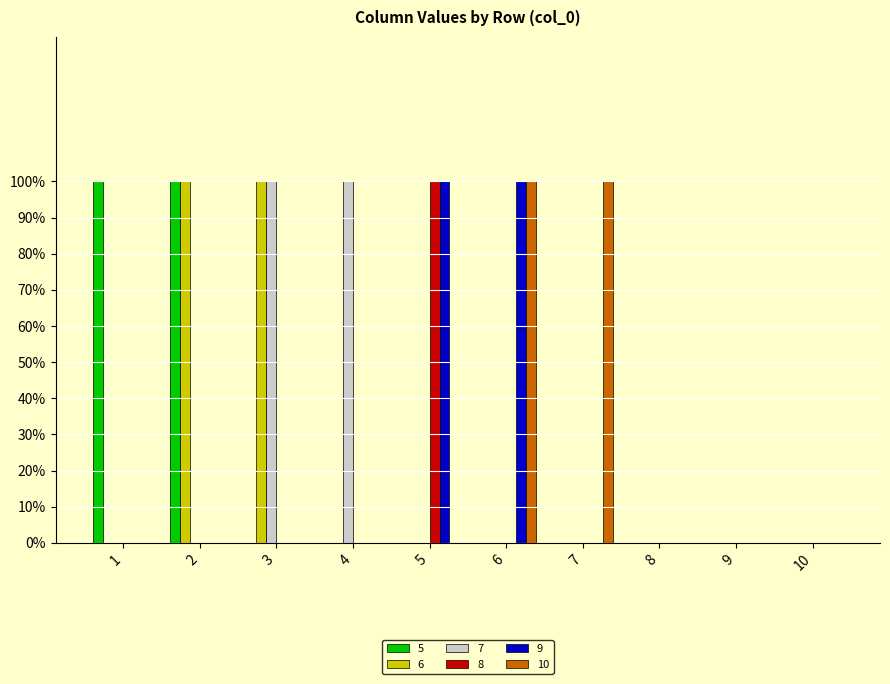

The value of 6 at 10 is 0. True or false?

True